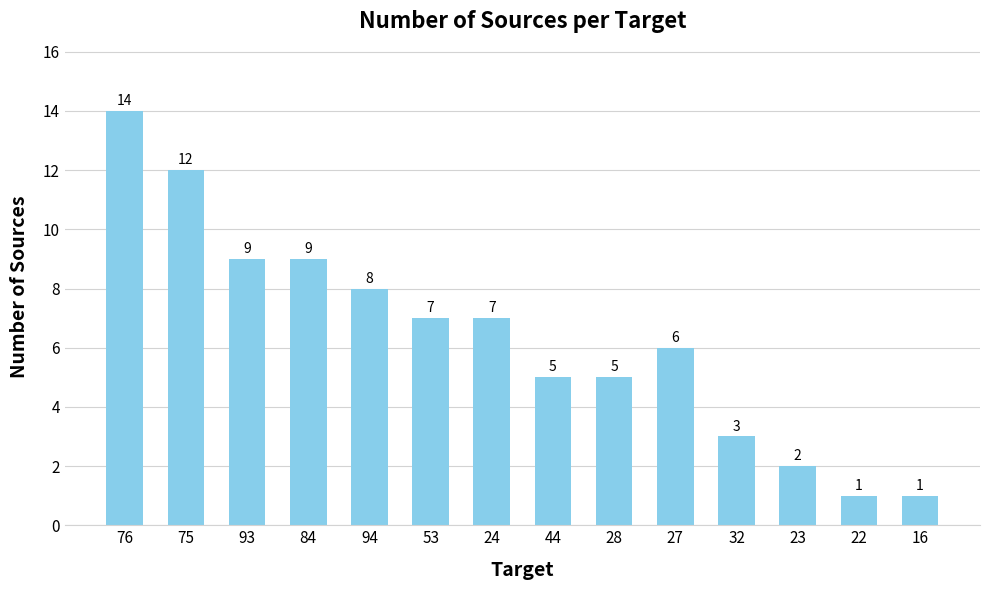

Approximately how many times larger is the value at 94 compared to 27?

1.3